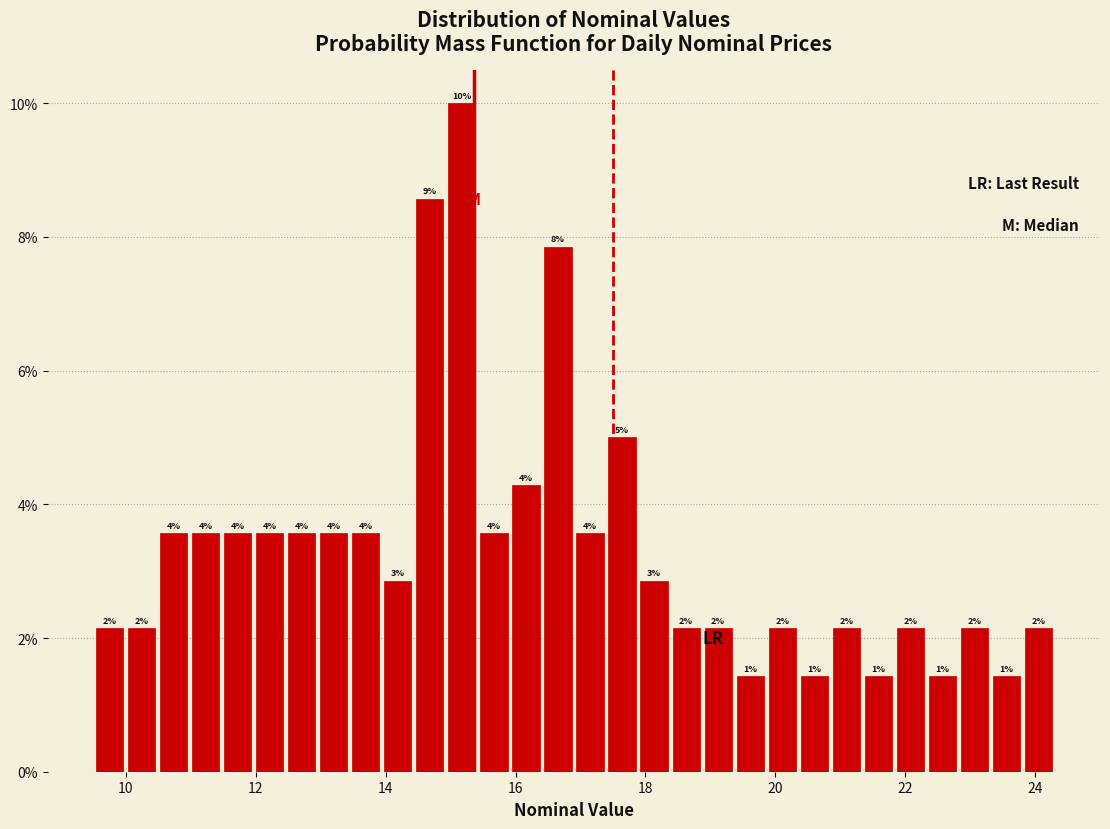

Around what value on the x-axis is the tallest bar? Give the approximate position of its centre, as read against the axis.

15.2